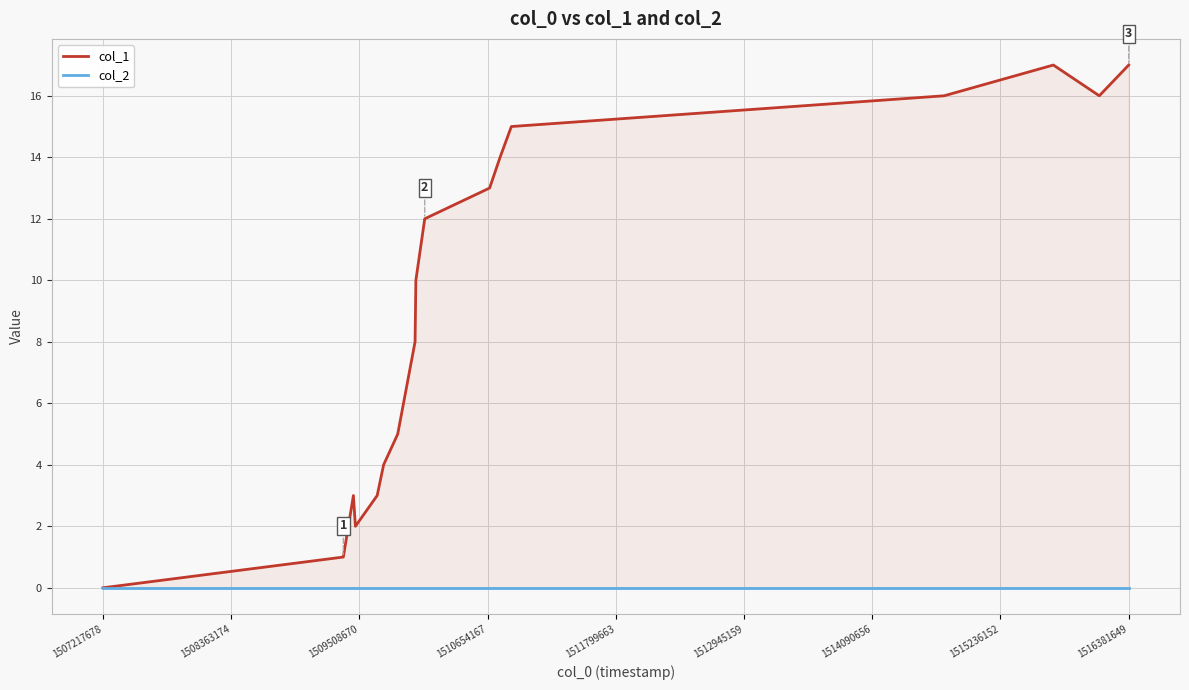

Which series has the widest spread of values?

col_1